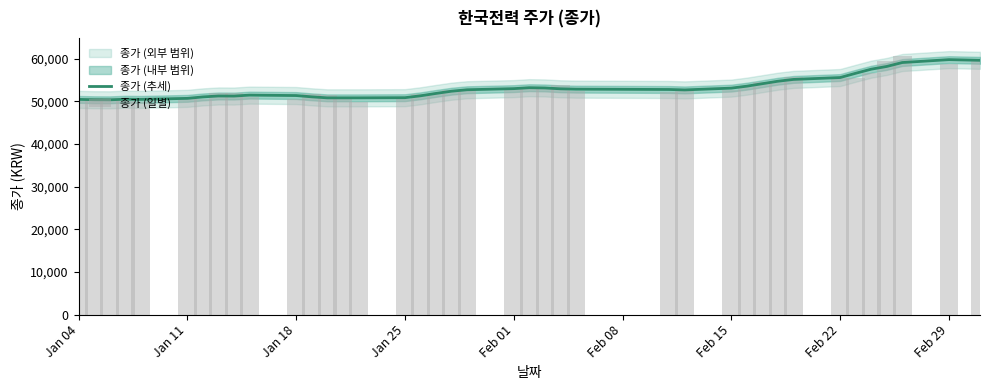

What is the lowest value of the 종가 (추세) series?

50340